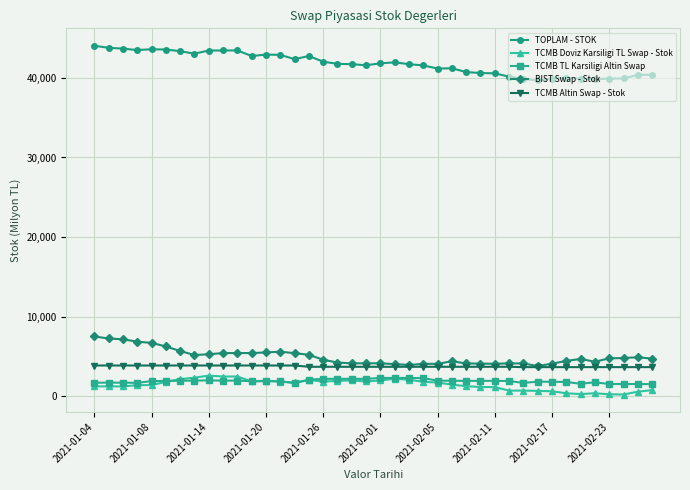

What is the maximum value shown in the chart?

44039